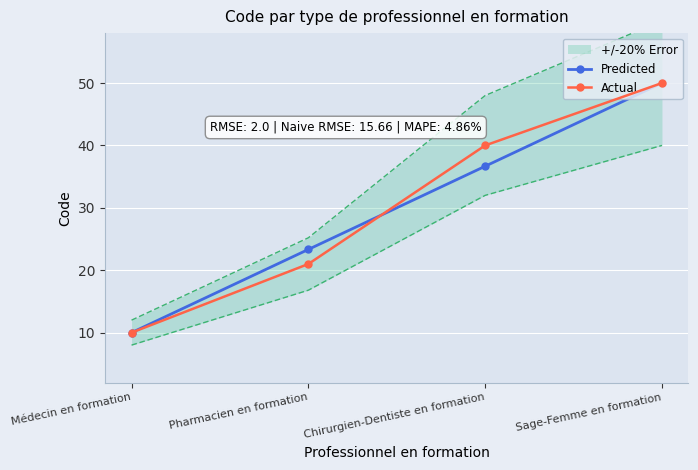

What are all the series names shown in the legend?

Predicted, Actual